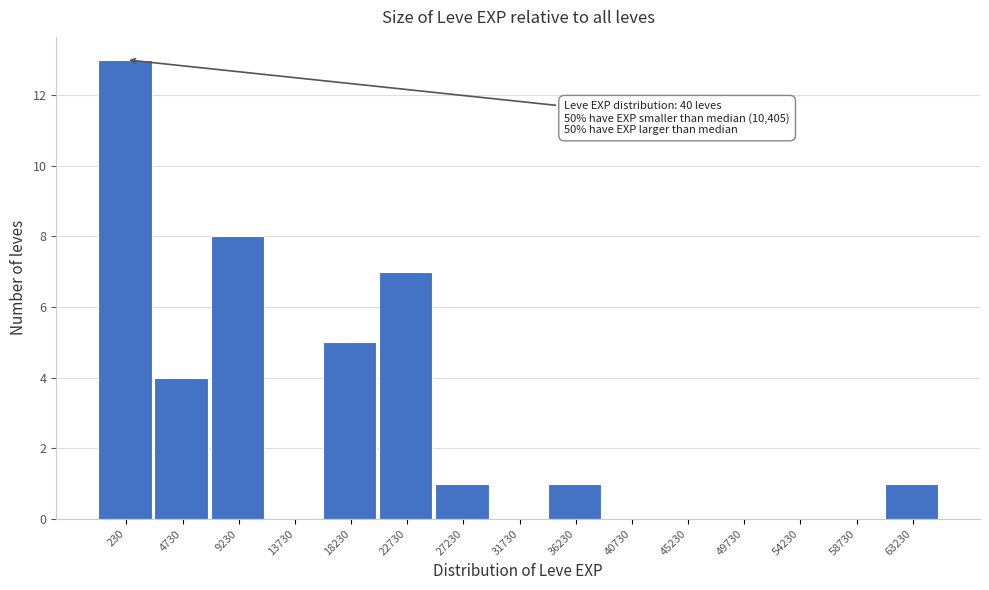

Reading left to right, what are all the values shown in this chart?

230=13	4730=4	9230=8	13730=0	18230=5	22730=7	27230=1	31730=0	36230=1	40730=0	45230=0	49730=0	54230=0	58730=0	63230=1